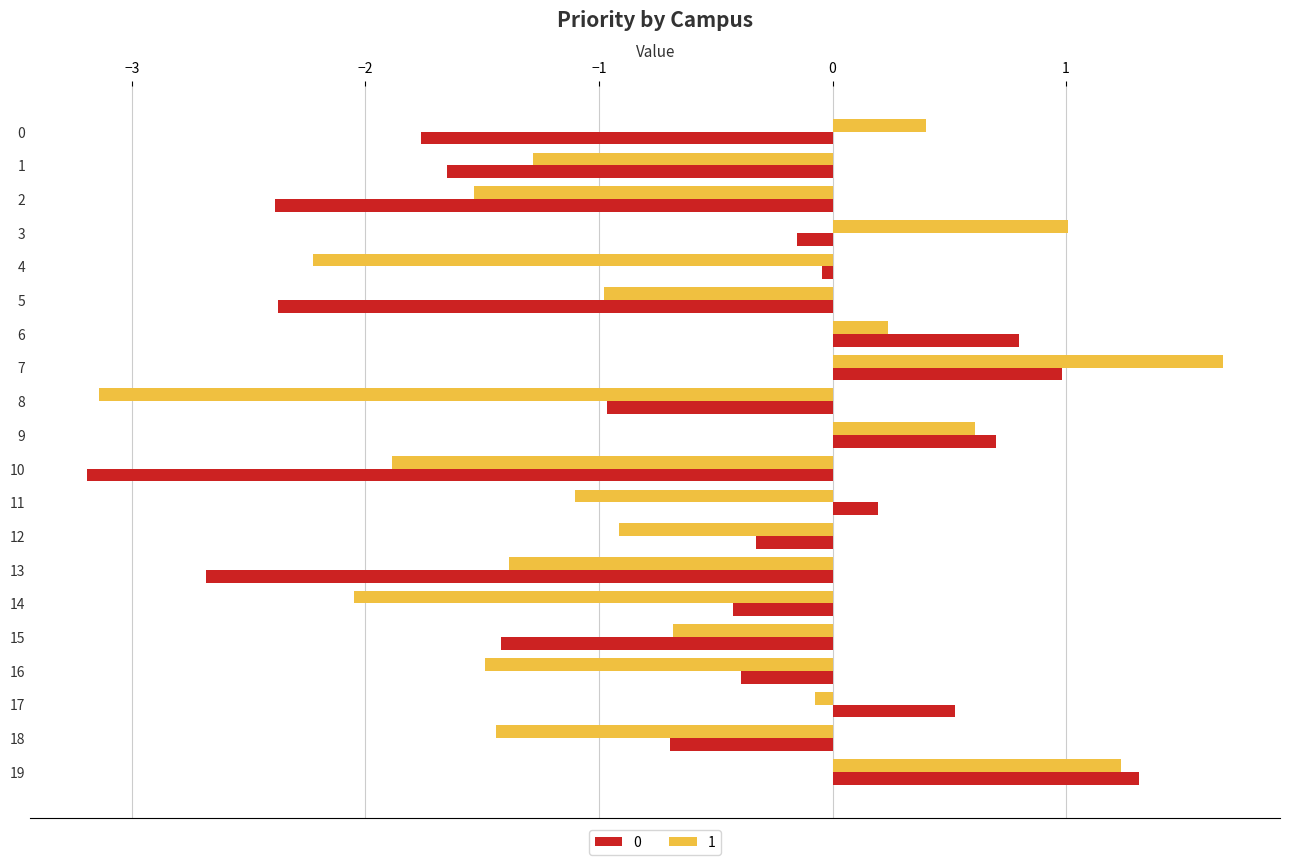

Where is 1 nearest to the value 0?

17